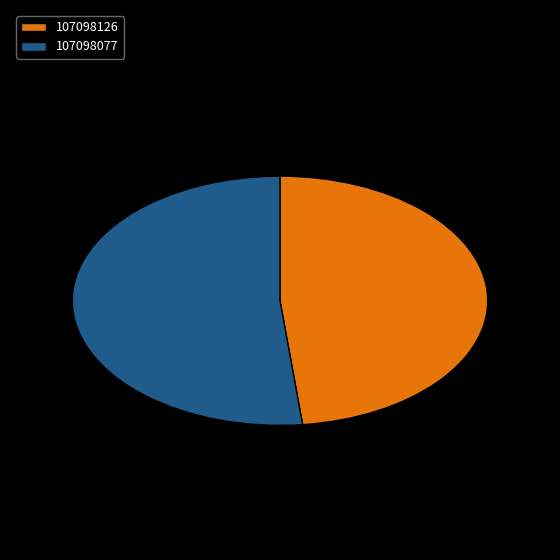

Is the sum of 107098126 and 107098077 greater than half?

Yes